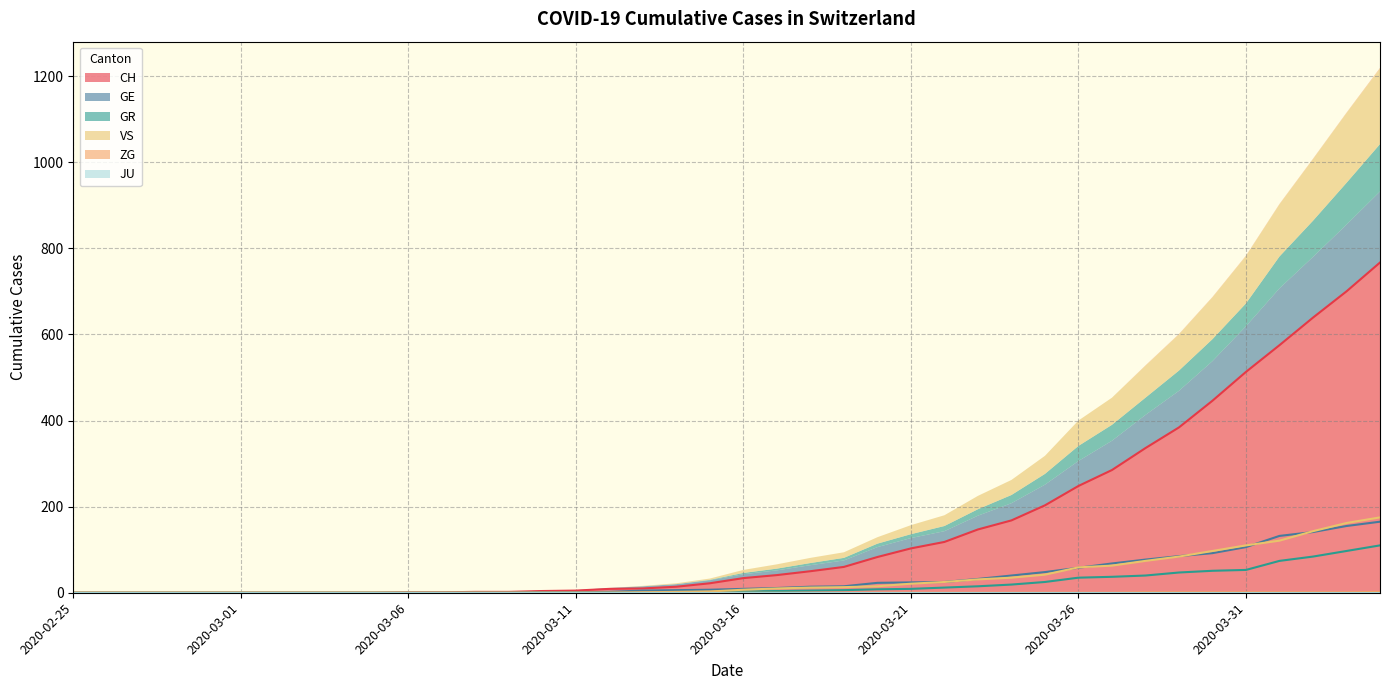

What is the label of the 28th point from the left?

2020-03-23